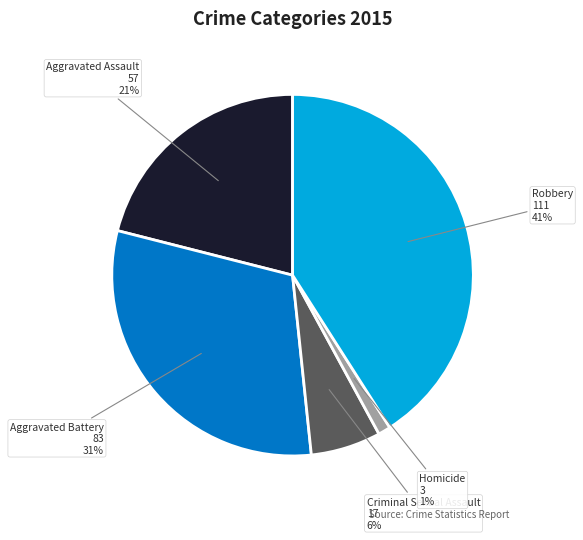

Count the number of slices in the pie.

5